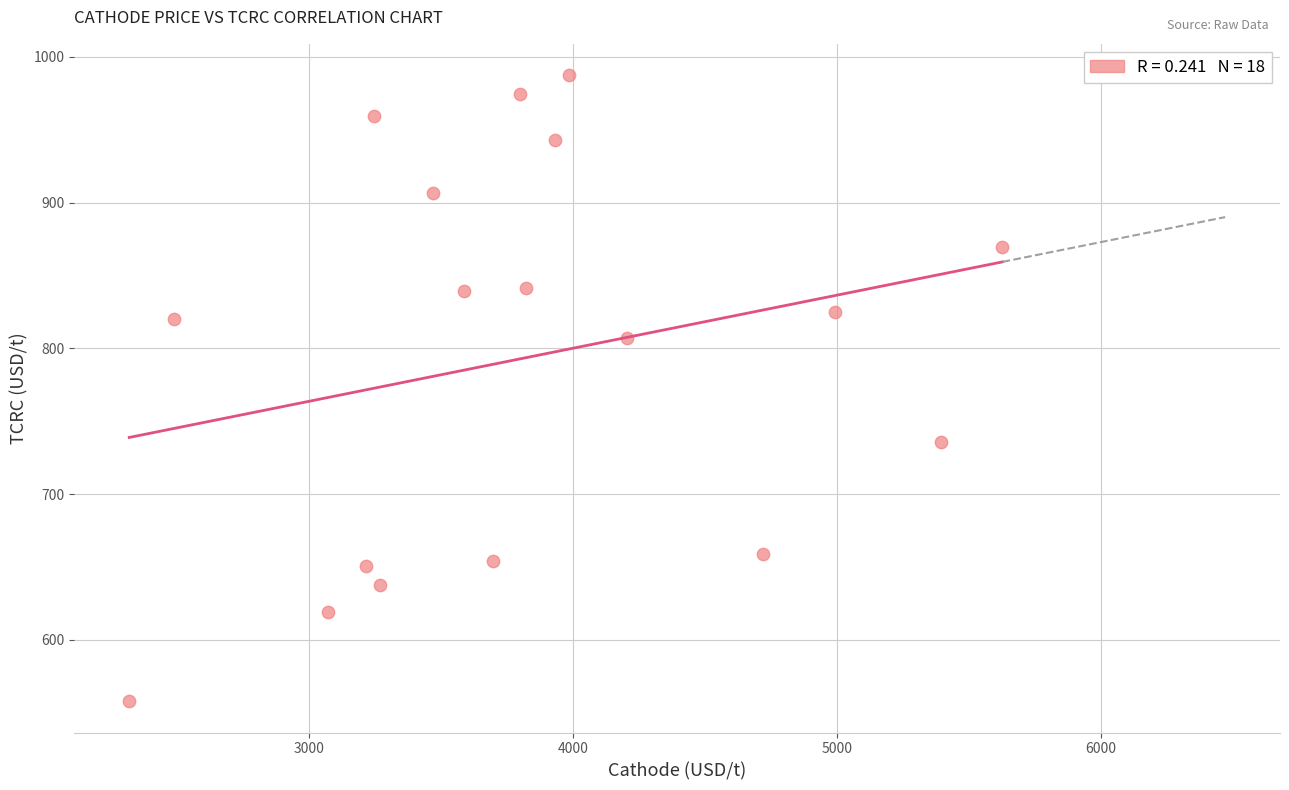

What is the range of X values (max minus min)?

3309.9